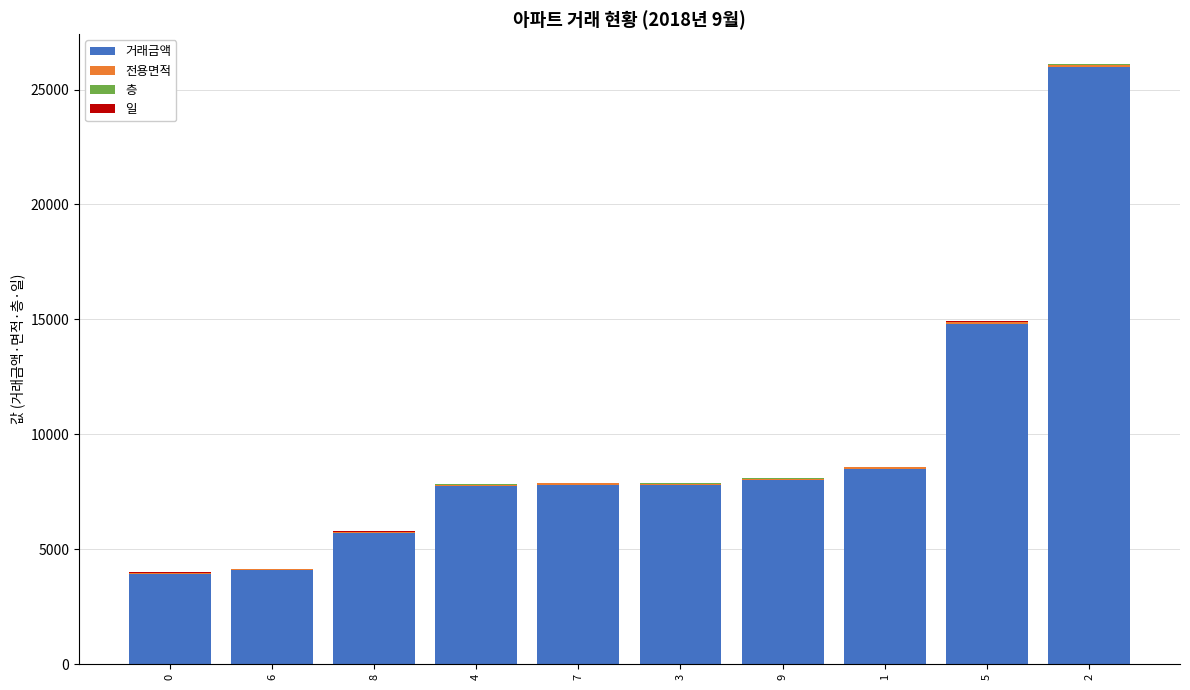

The value of 거래금액 at 9 is 8000.0. True or false?

True